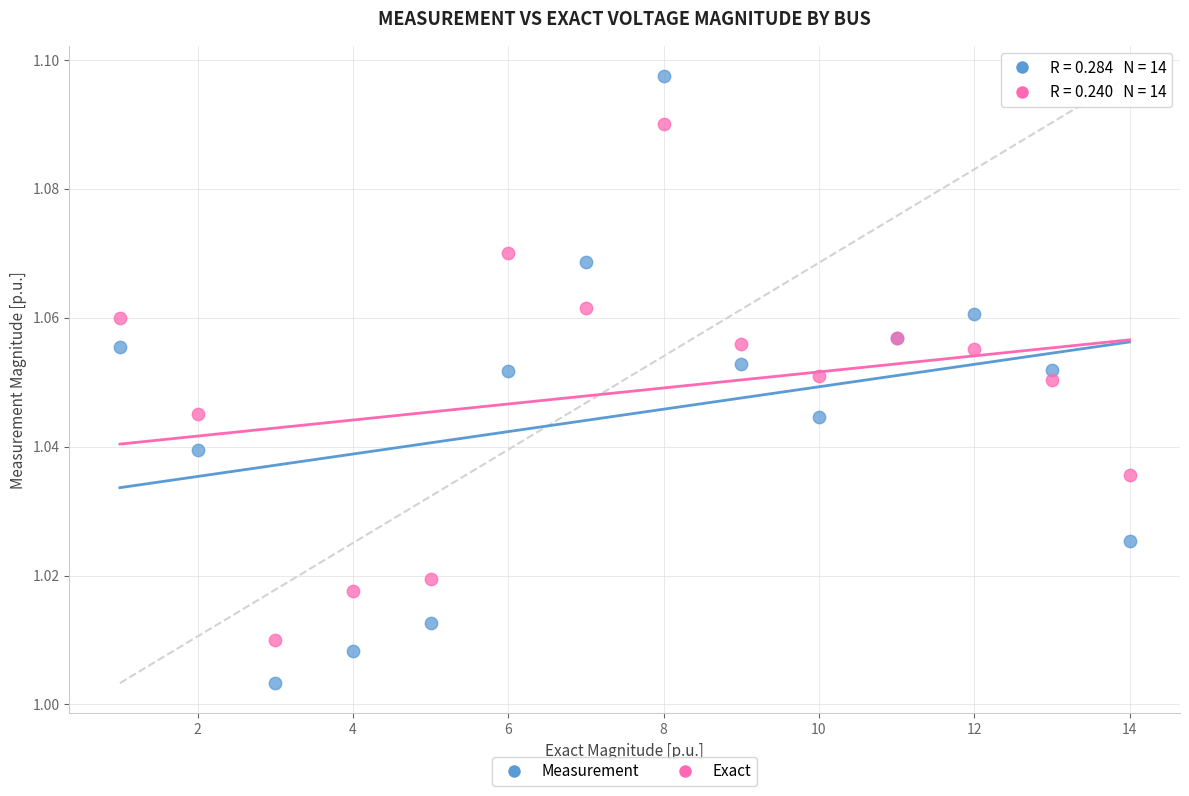

Which series has the widest spread of Y values?

Measurement